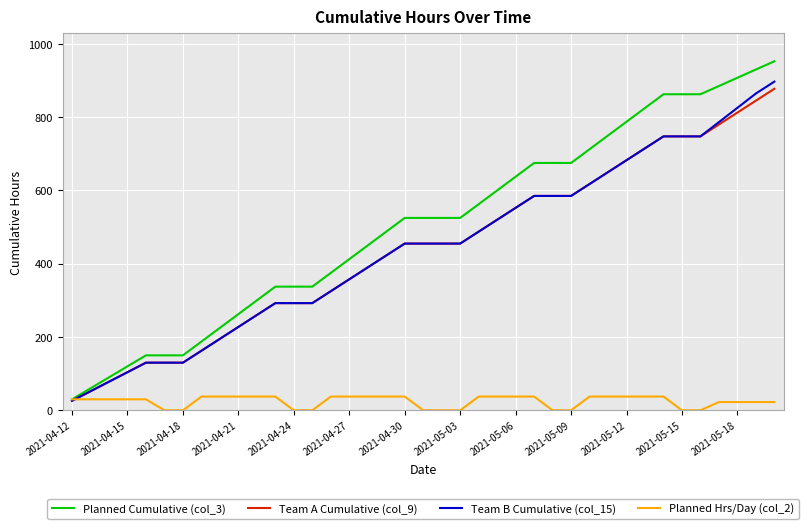

What is the highest value of the Team A Cumulative (col_9) series?

877.5